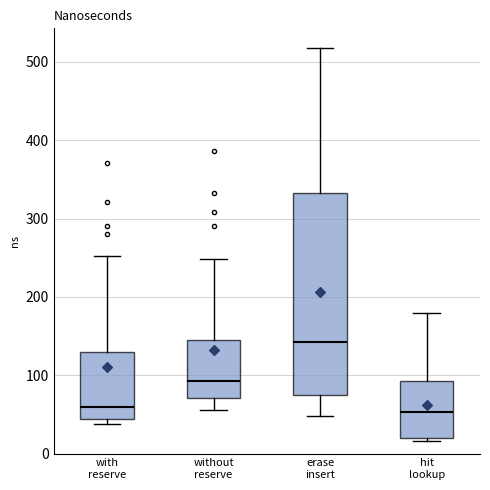

Where is the lower edge of the box for without reserve on the y-axis? The values are not printed on the chart, so give them approximately, as read against the axis.

70